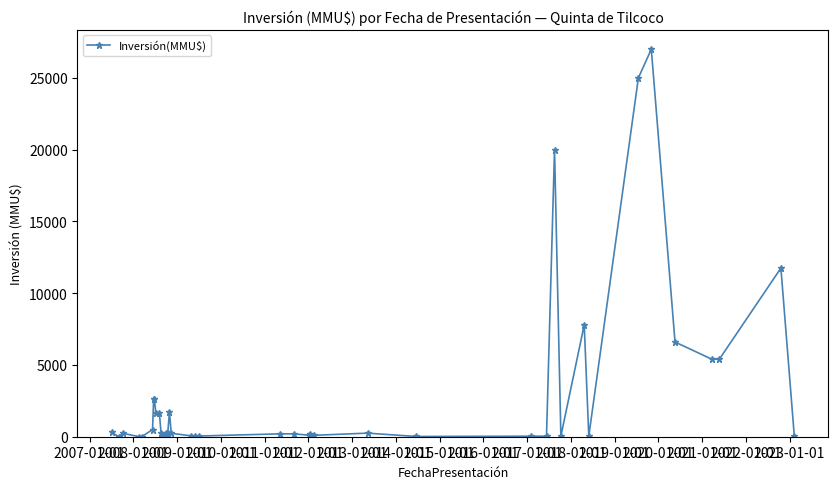

What is the sum of all values?

122758